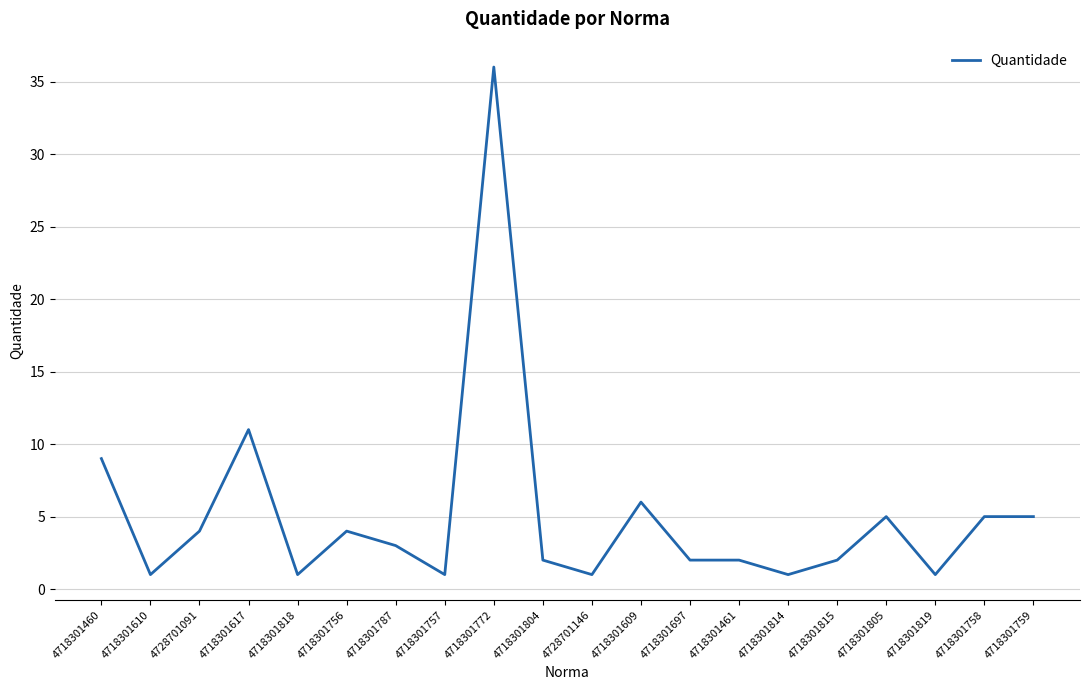

What position from the left is 4718301818?

5